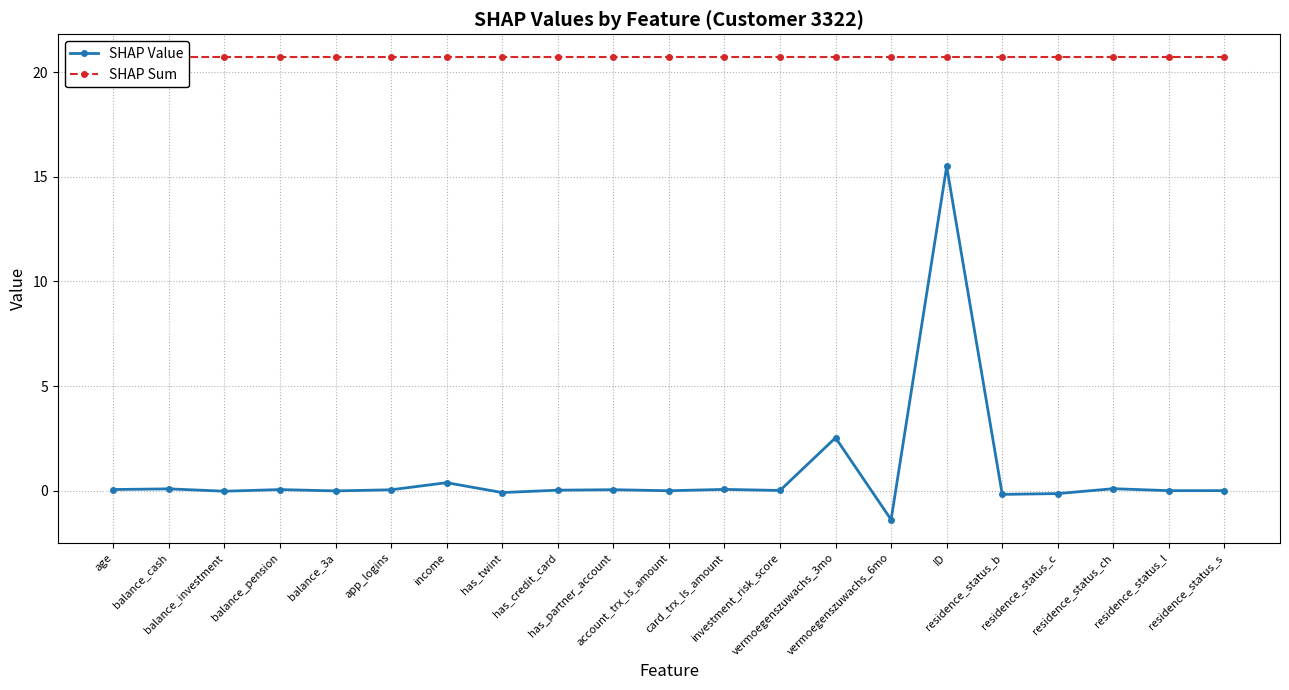

What is the average value of the SHAP Value series?

0.8